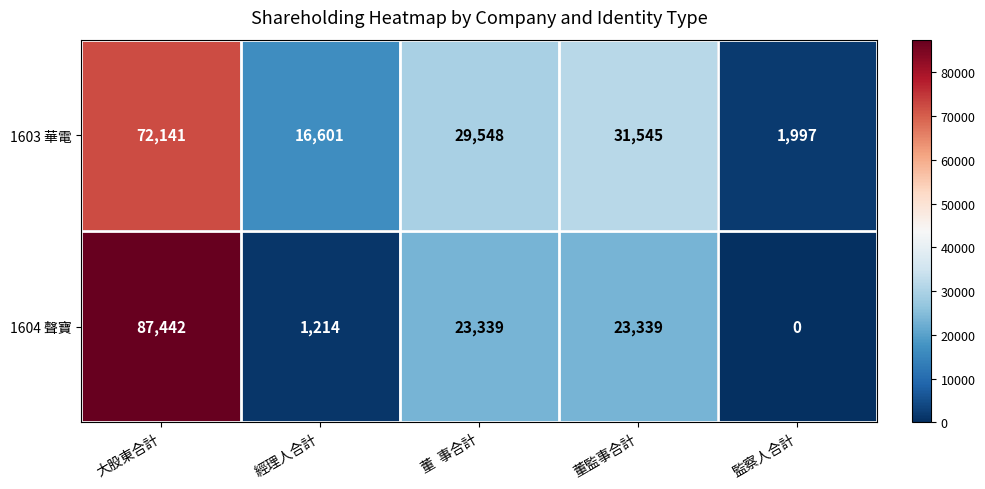

At which label does 1604 聲寶 first exceed 23339?

大股東合計